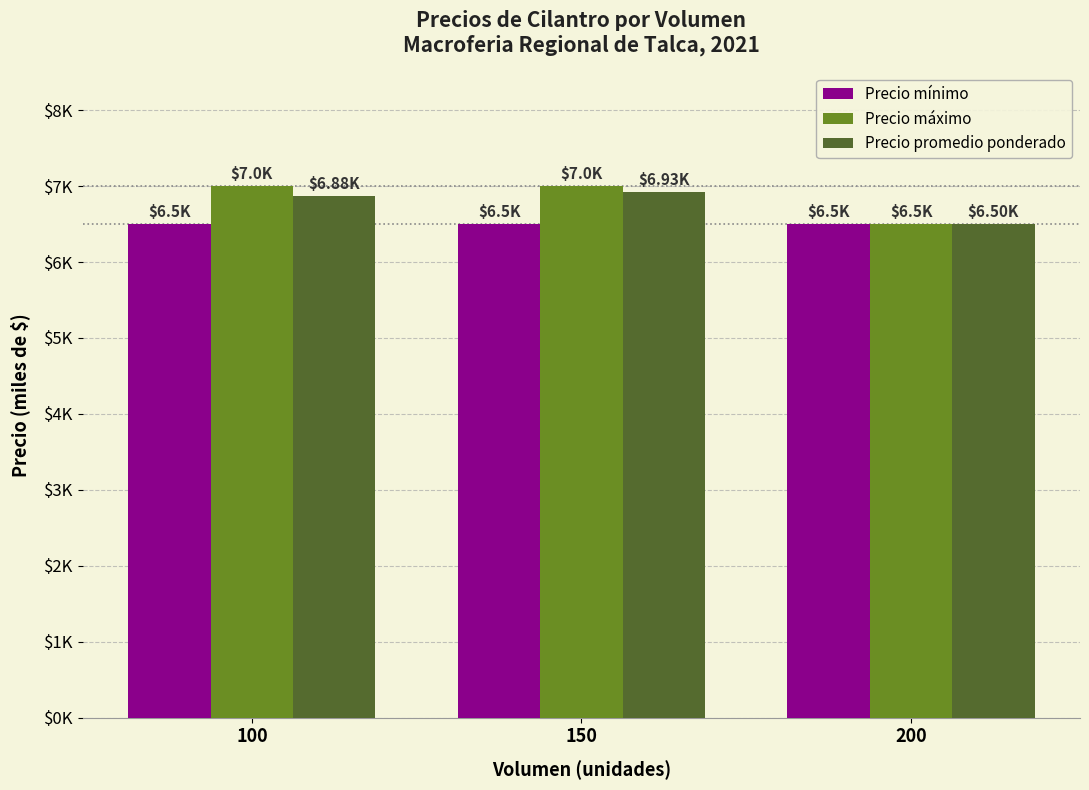

What is the greatest value displayed?

7.0